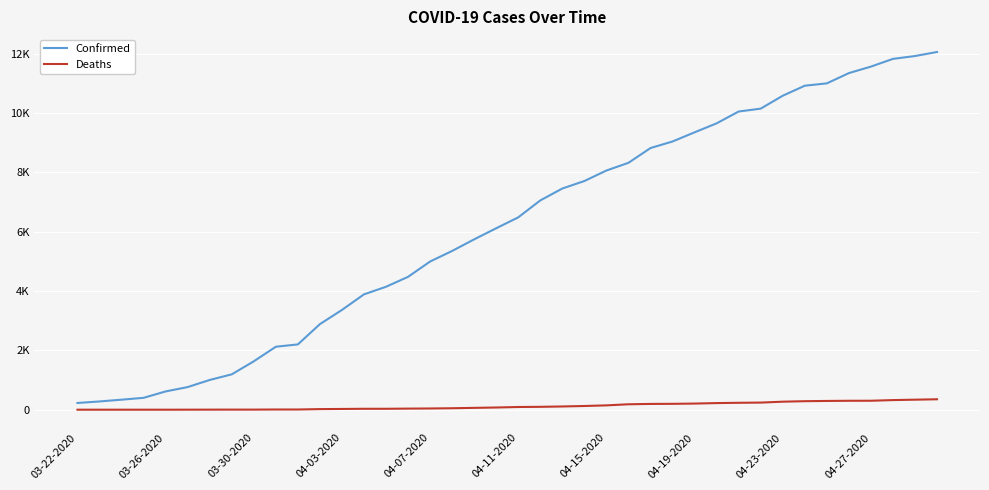

What are all the series names shown in the legend?

Confirmed, Deaths